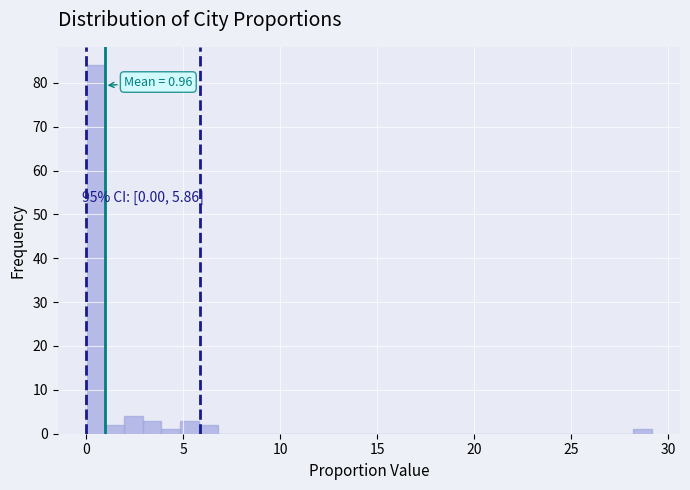

Read against the x-axis, roughly where is the centre of the tallest bar?

0.5